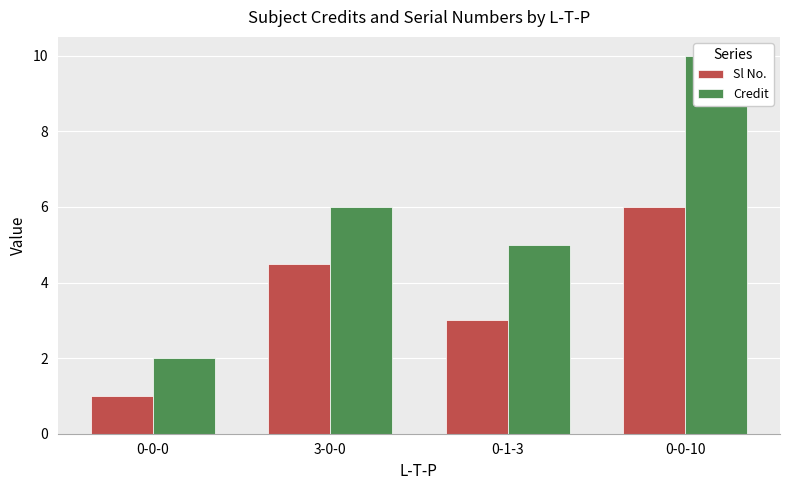

What is the label of the 2nd bar from the right?

0-1-3